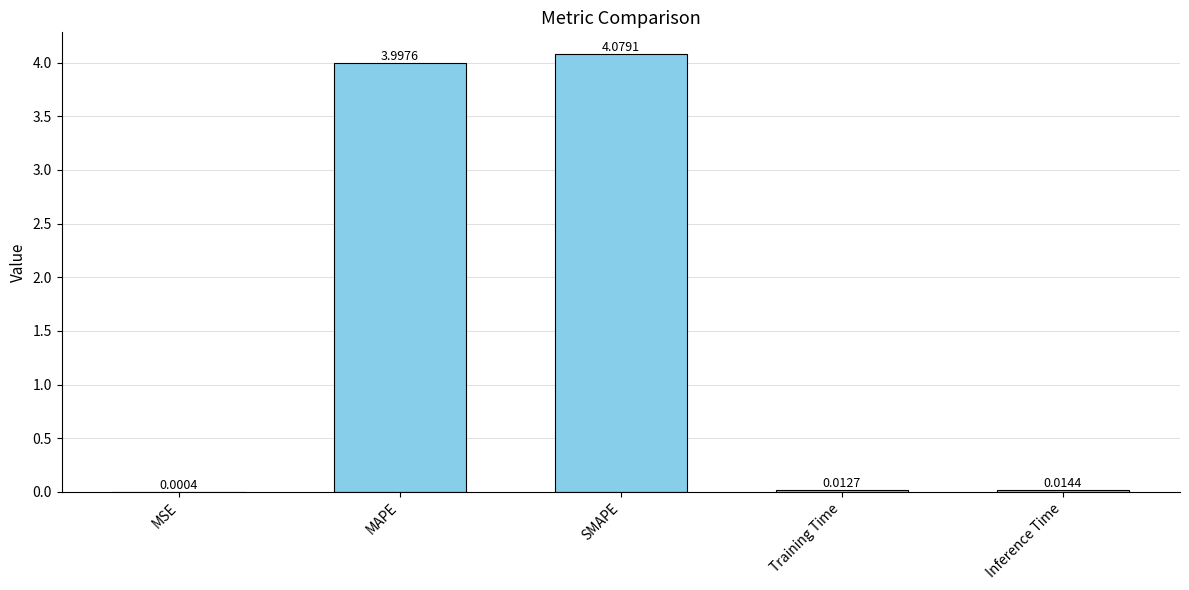

Between Inference Time and MSE, which is larger?

Inference Time